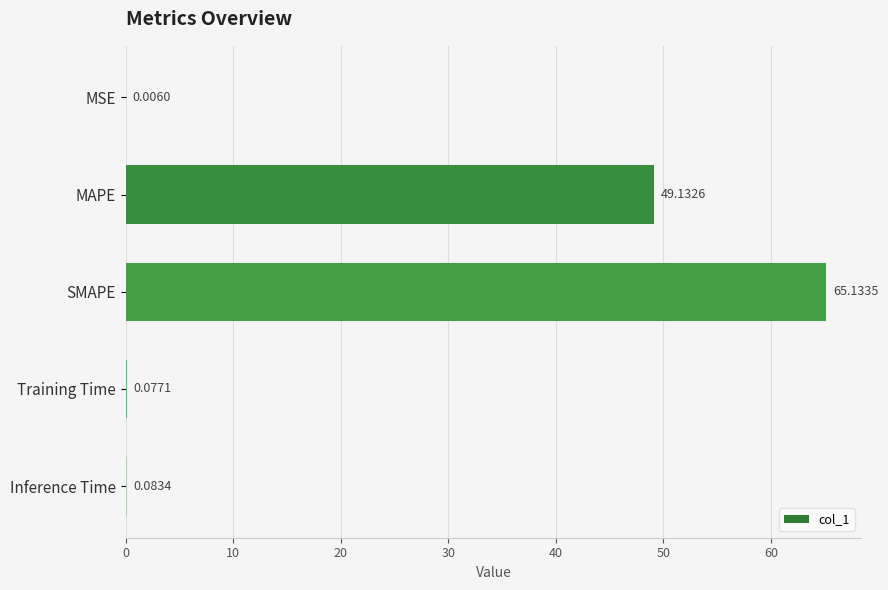

At which label is the value closest to 32?

MAPE